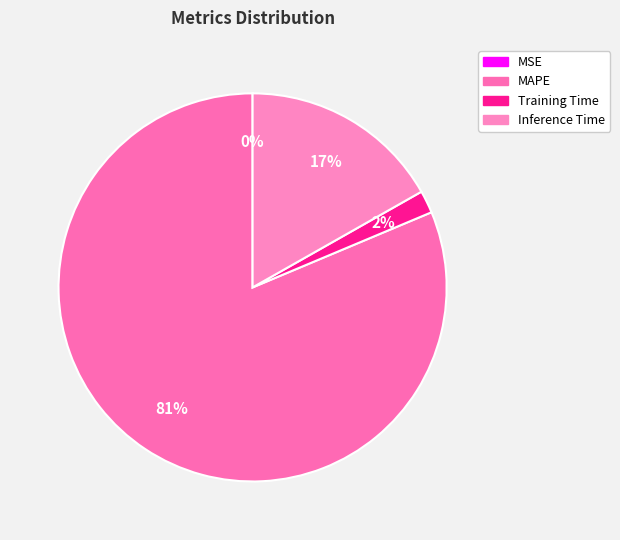

Is MAPE the majority of the pie?

Yes